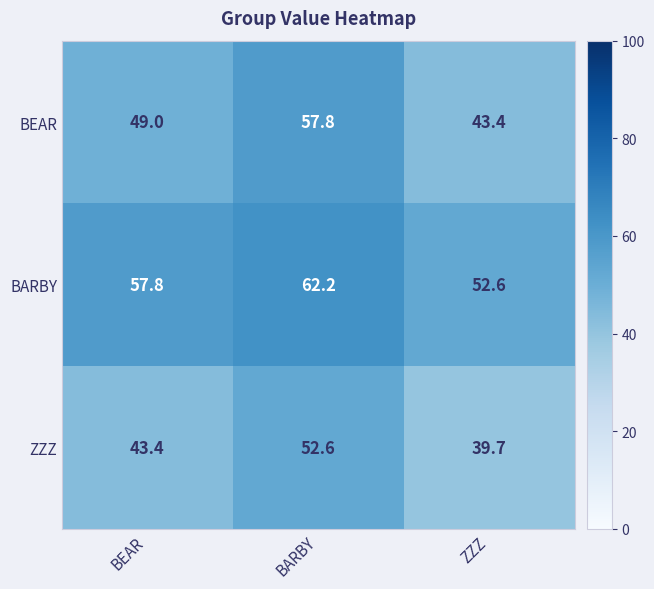

Which label corresponds to the largest value in the chart?

BARBY